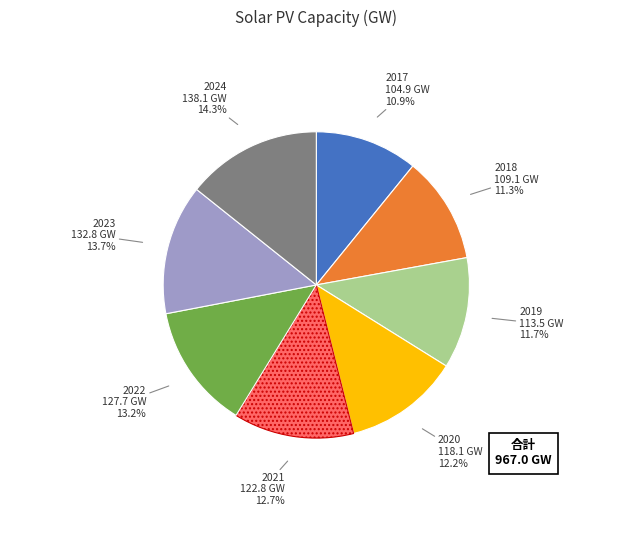

Is there any slice that represents more than half of the pie?

No